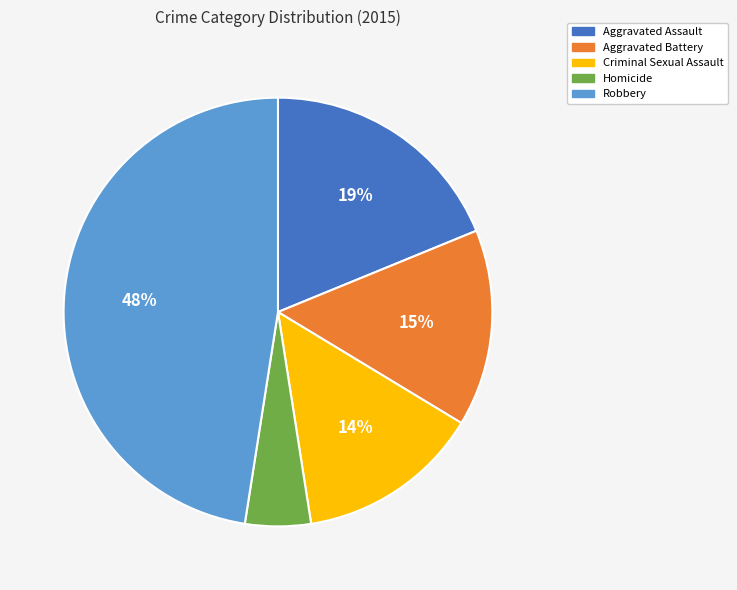

Is it true that Aggravated Battery is 15% of the pie?

True